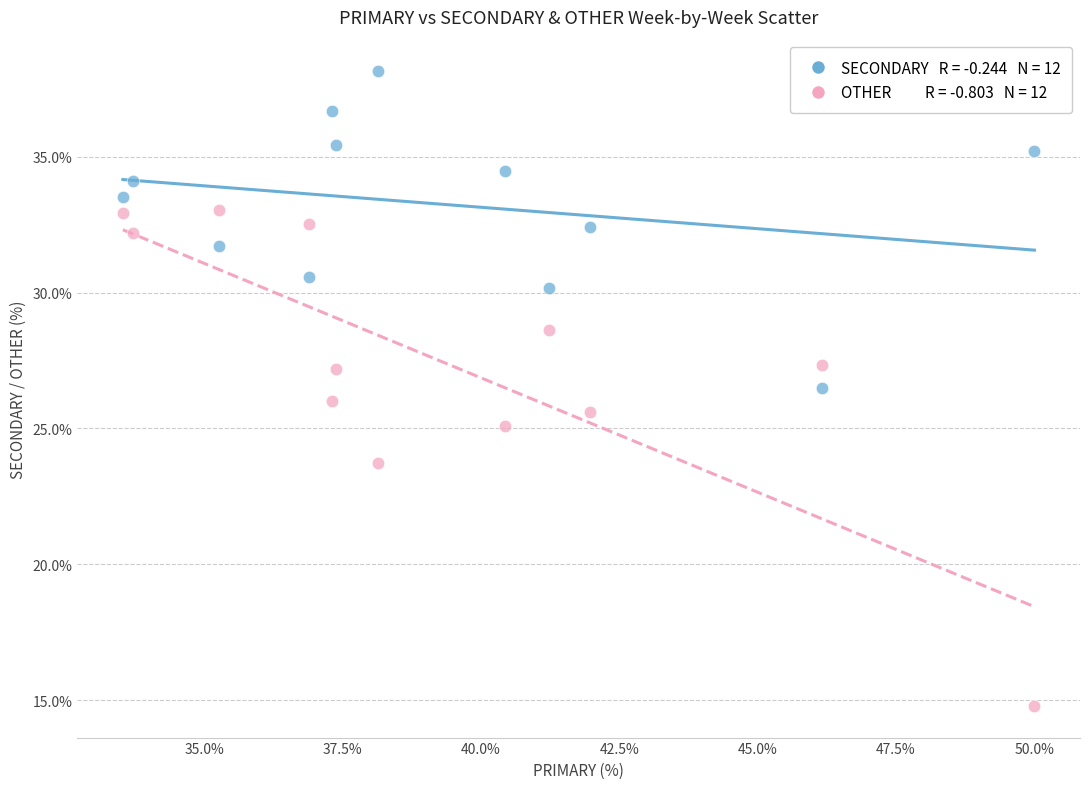

Across all data points, what is the range of X values (max minus min)?

16.5